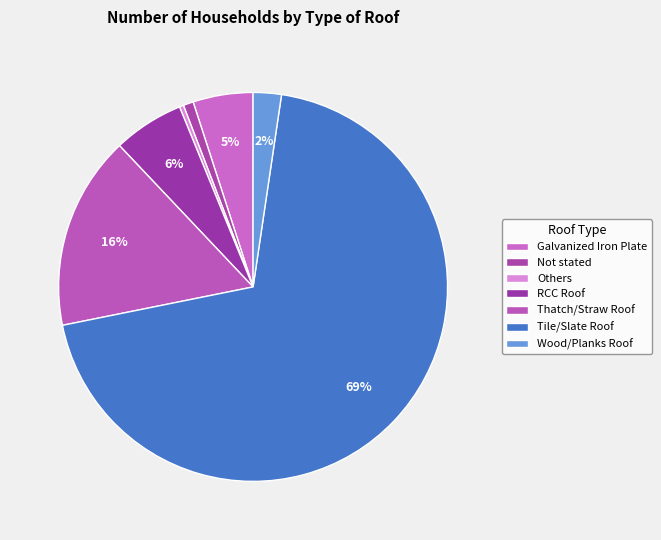

Between Tile/Slate Roof and RCC Roof, which is larger?

Tile/Slate Roof